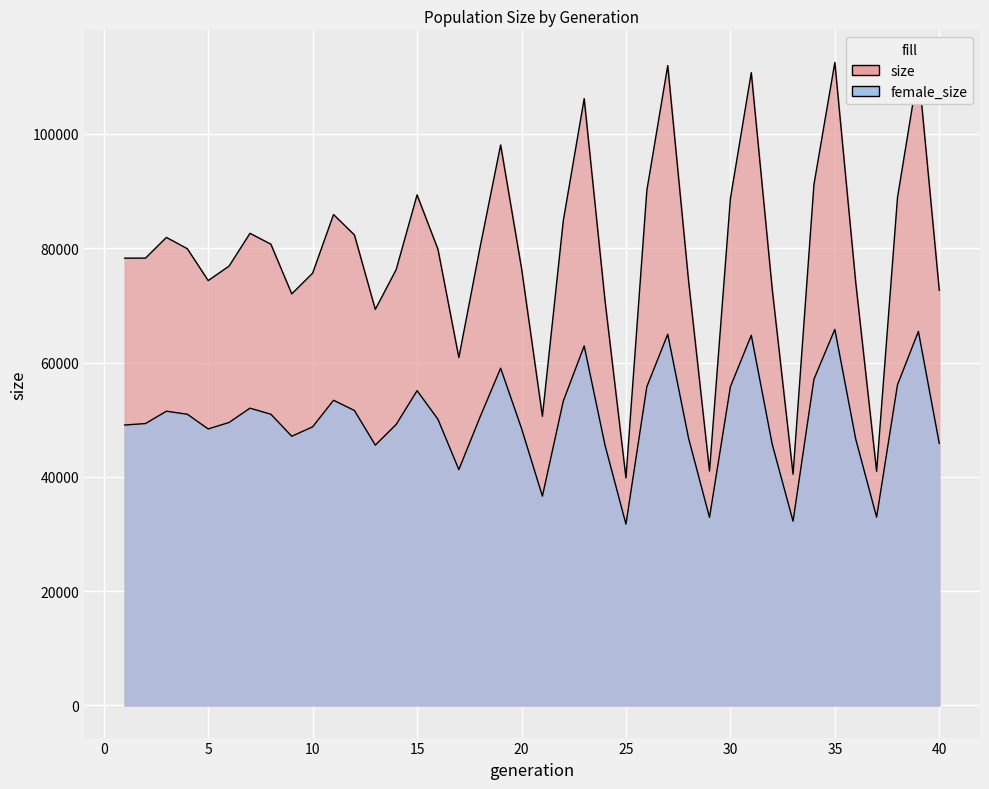

What is the sum of all size values?

3152130